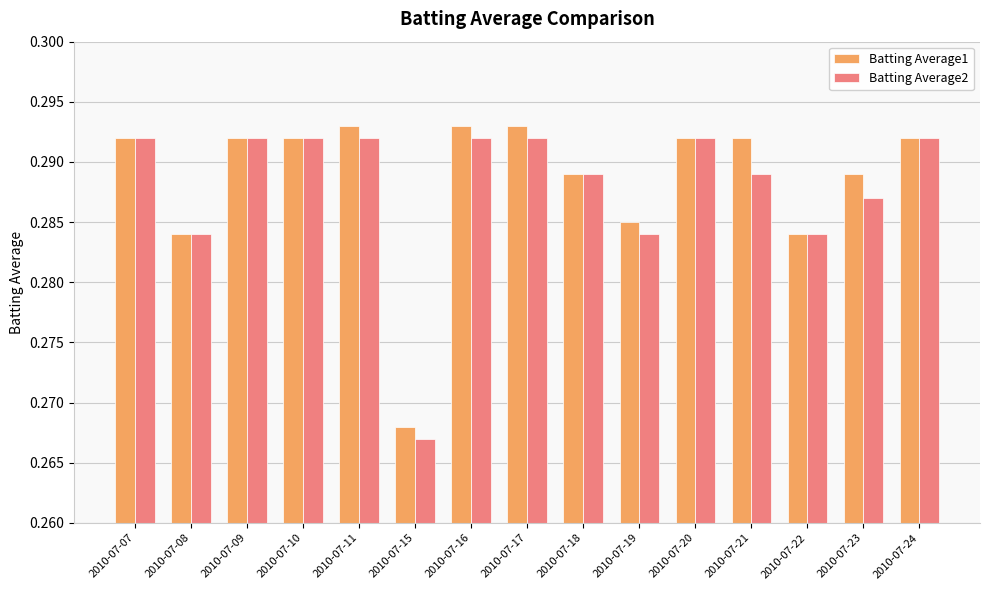

List the series in order of their peak value, lowest first.

Batting Average2, Batting Average1